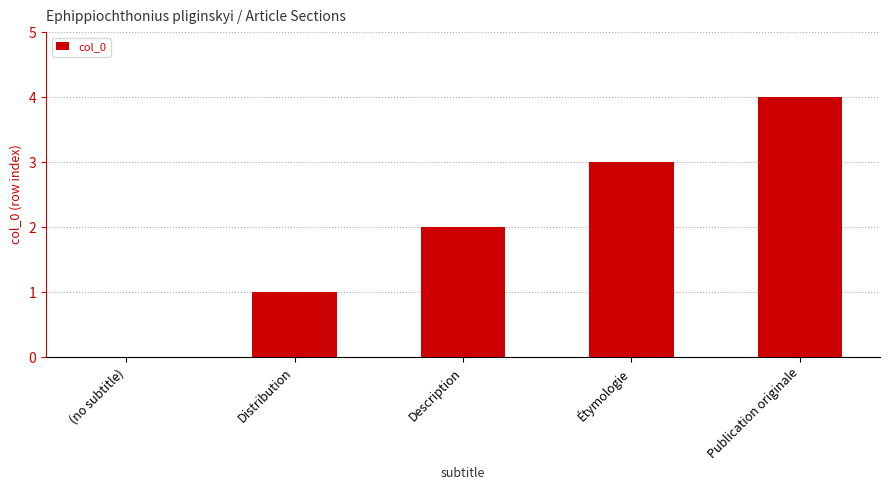

What is the sum of all values?

10